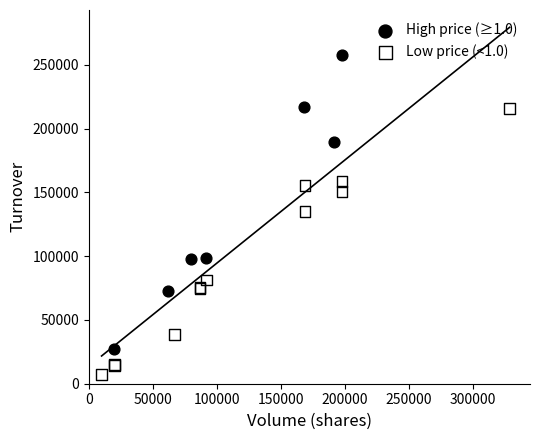

What are all the series names shown in the legend?

High price (≥1.0), Low price (<1.0)